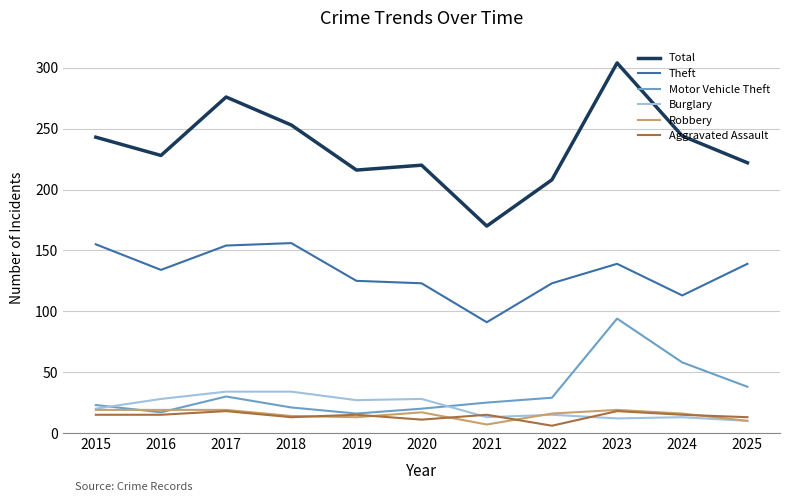

What is the lowest value of the Total series?

170